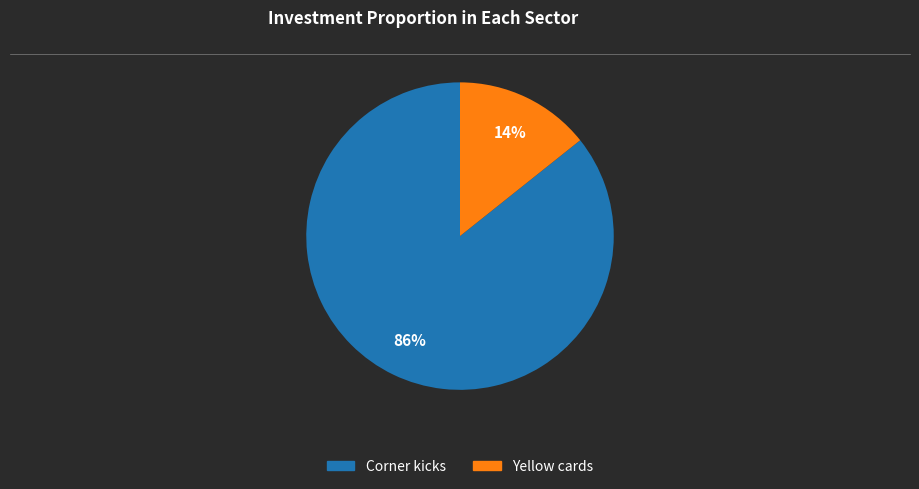

To the nearest percent, what is the average slice percentage?

50%